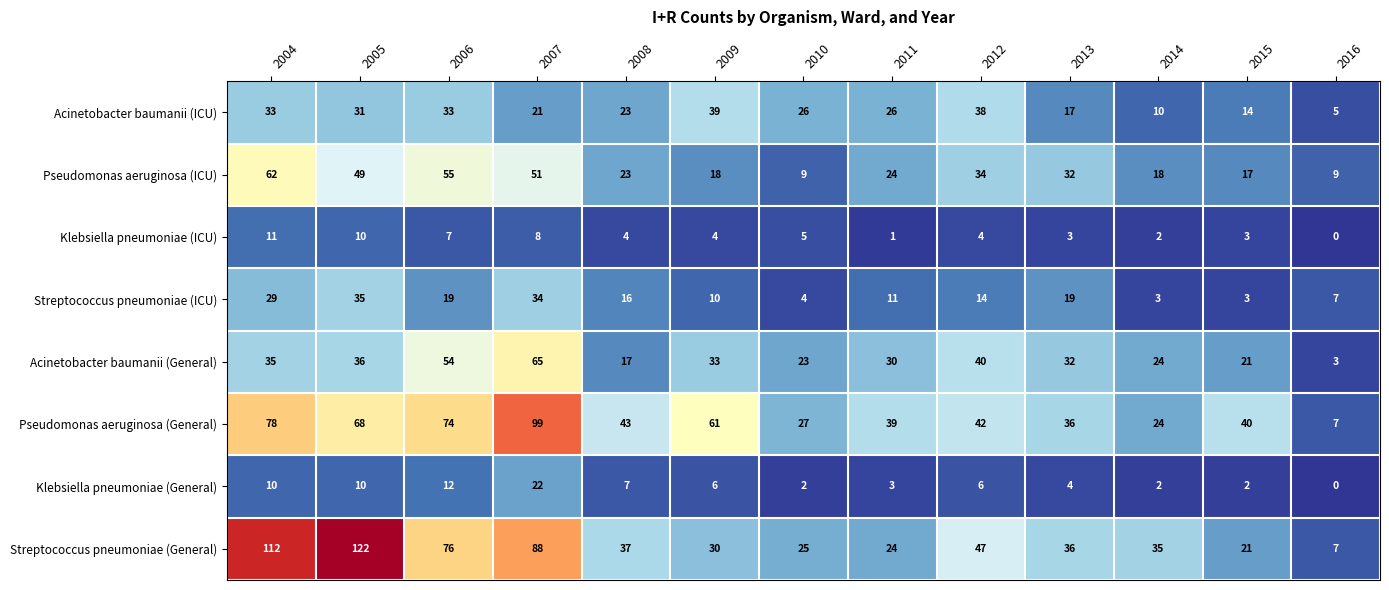

At which category is the sum across all series the highest?

2007